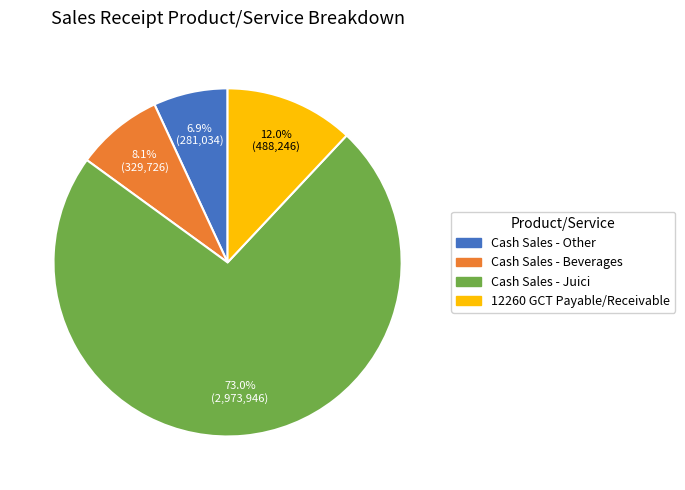

How many slices are in this pie chart?

4